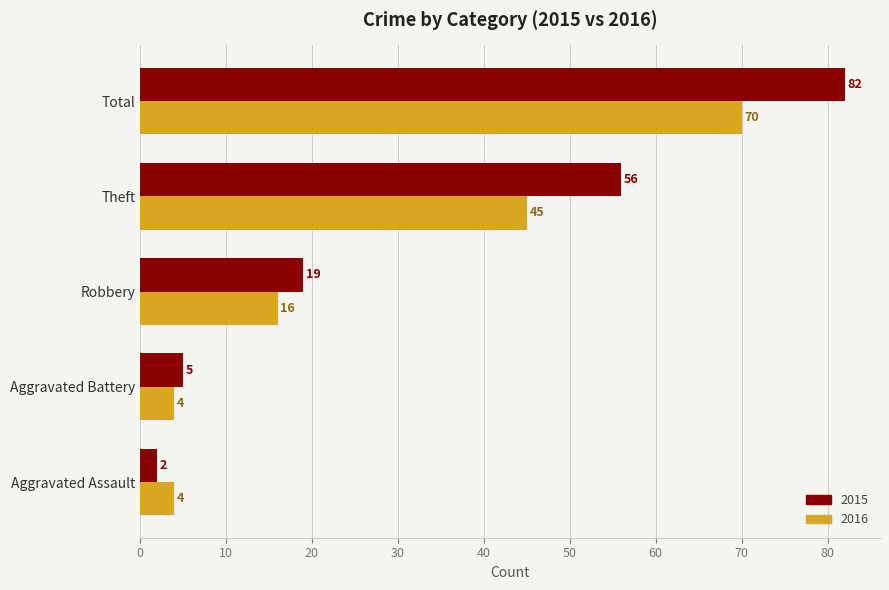

True or false: 2015 has a value of 5 at Aggravated Battery.

True